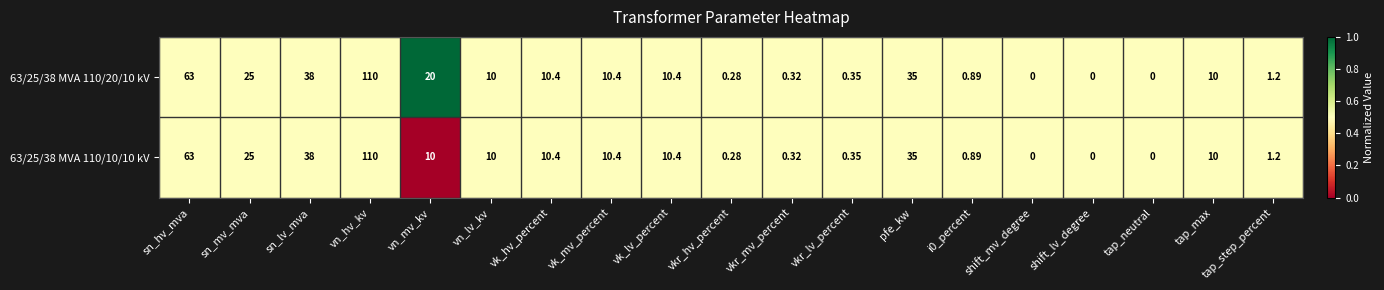

Where is 63/25/38 MVA 110/20/10 kV nearest to the value 55?

sn_hv_mva